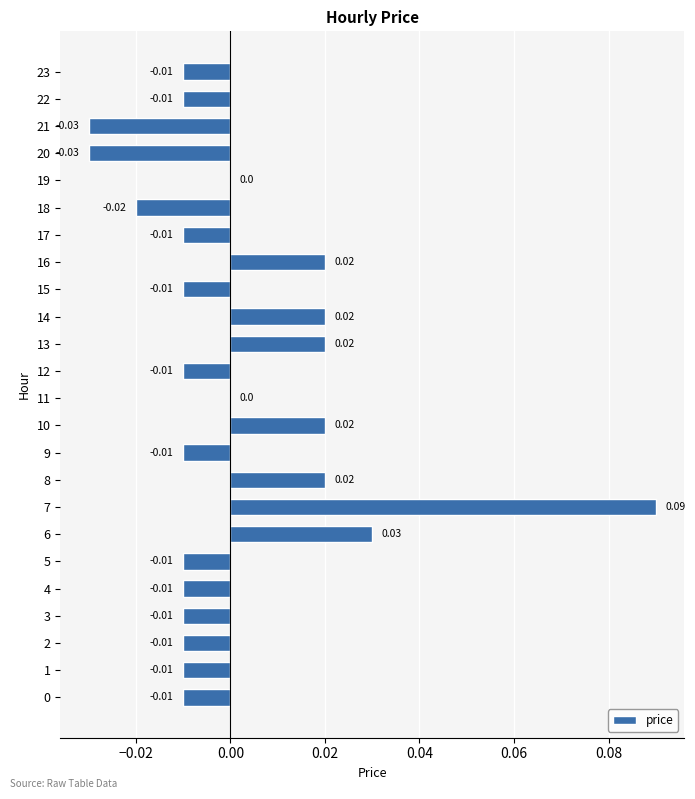

What is the change in value from 0 to 7?

+0.1